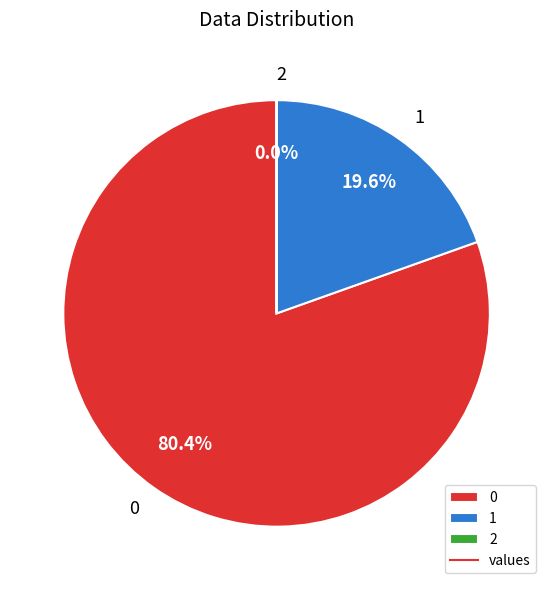

Does 0 represent more than half of the total?

Yes